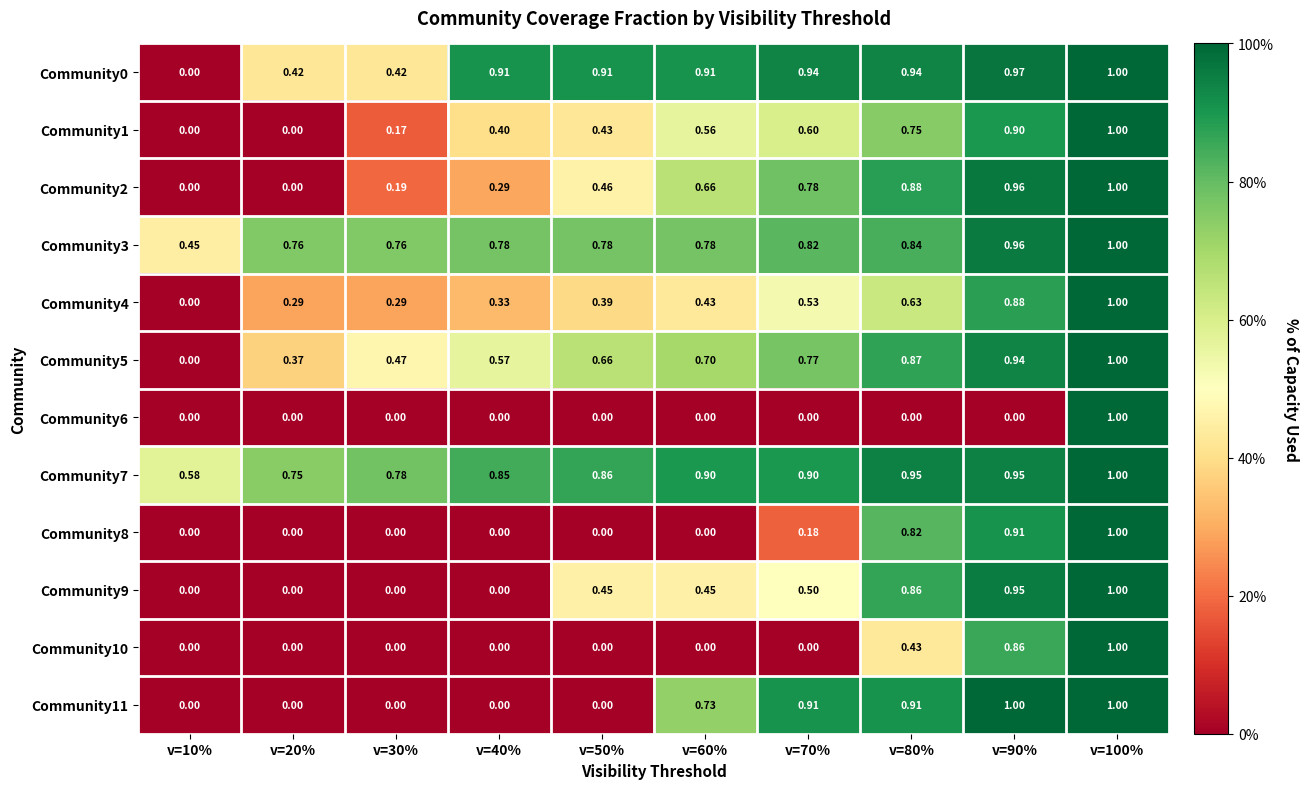

Is the value of Community0 at v=80% greater than the value of Community6 at v=60%?

Yes